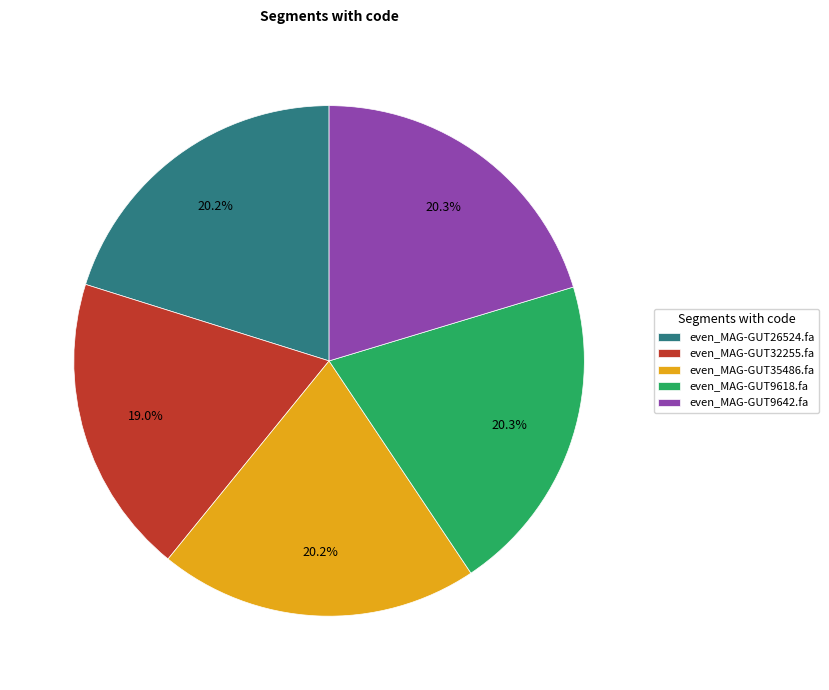

To the nearest percent, what percentage of the pie is even_MAG-GUT35486.fa?

20%